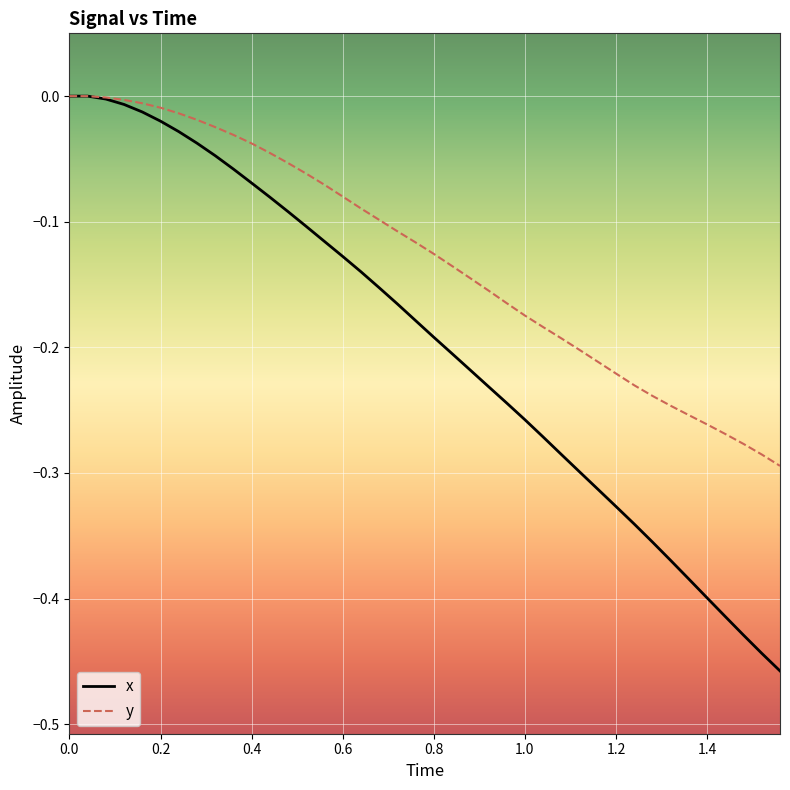

List the series in order of their overall mean, highest first.

y, x